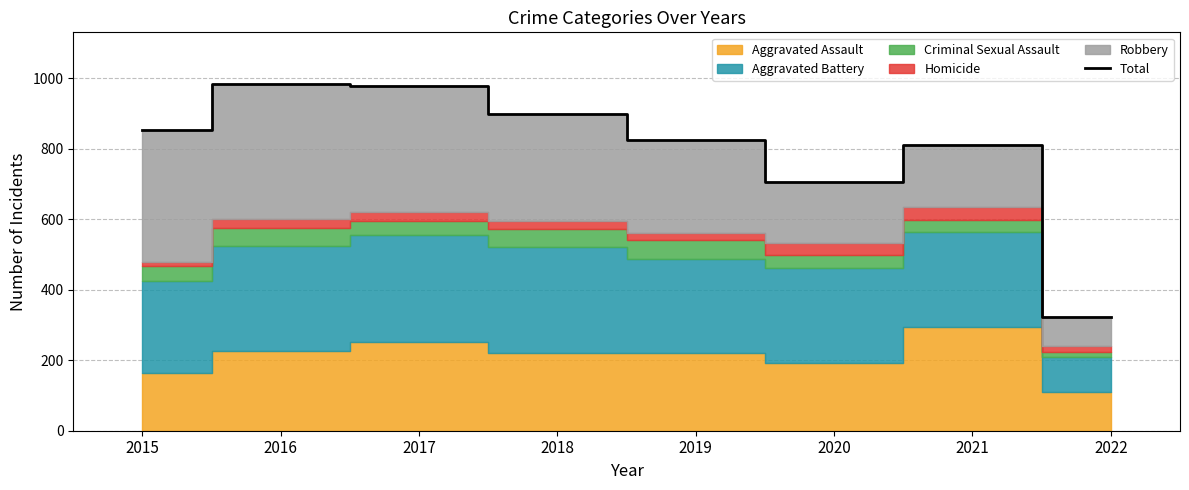

Where is the first local minimum?

2020